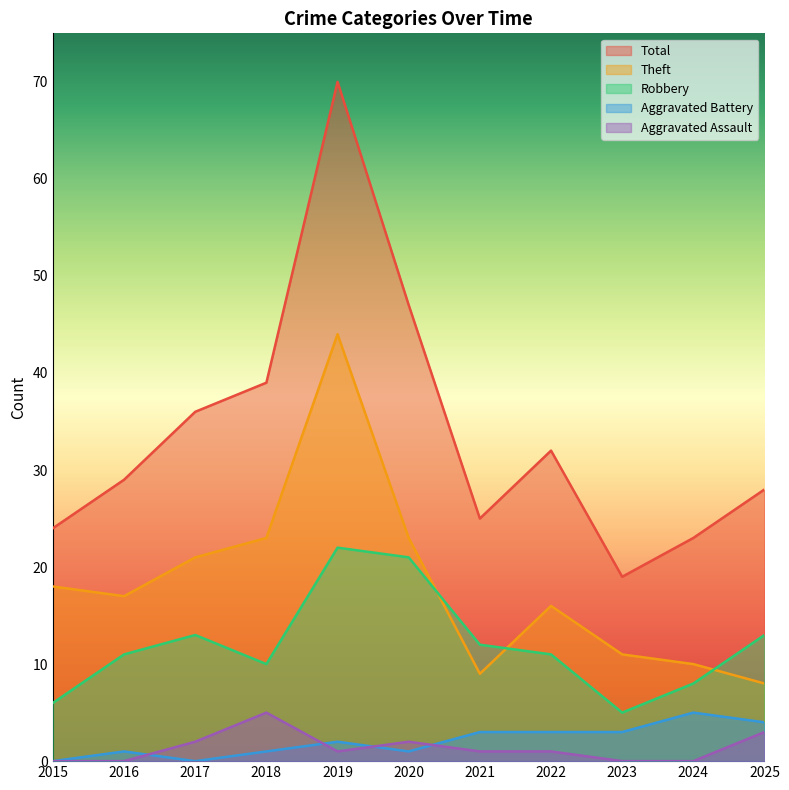

How many Aggravated Assault values are between 0 and 2?

9